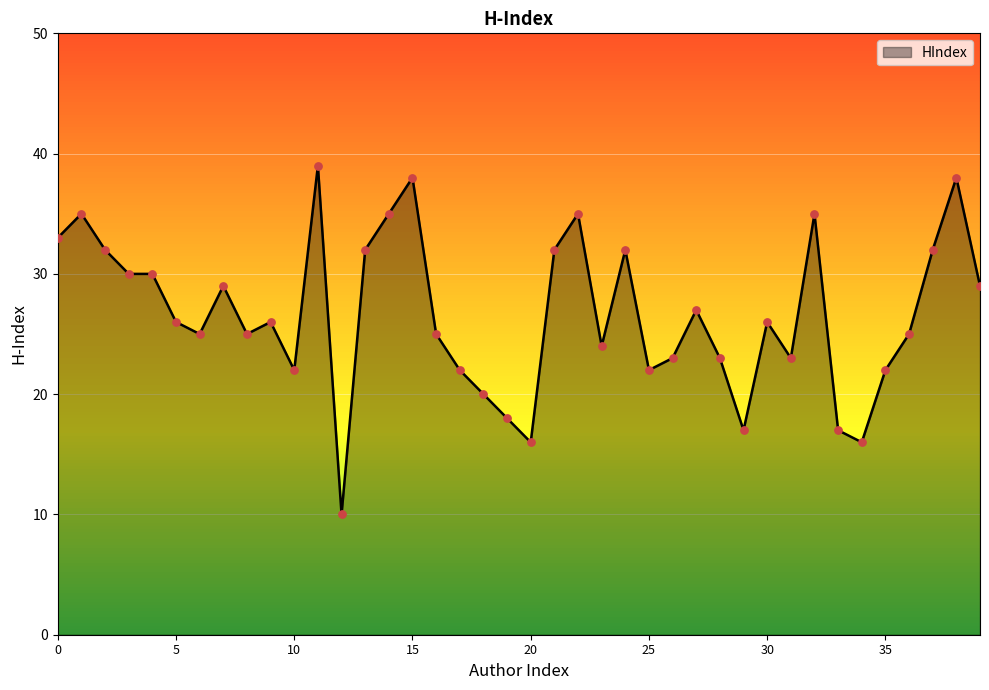

What is the maximum value shown in the chart?

39